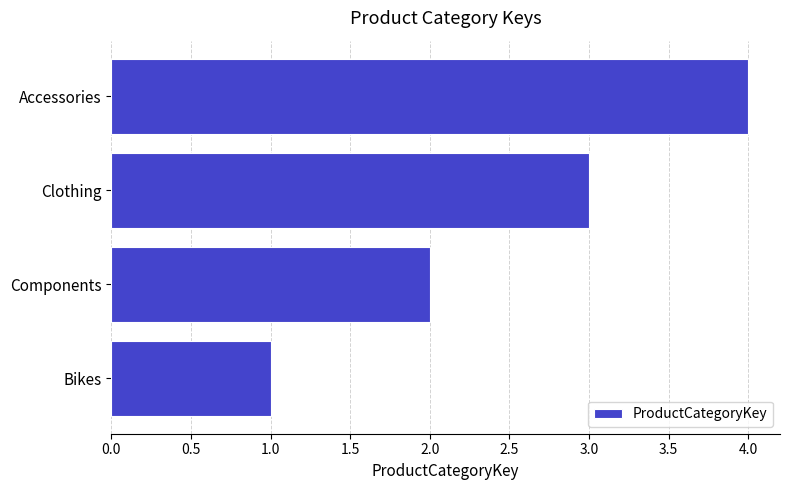

How many distinct data groups are displayed?

1